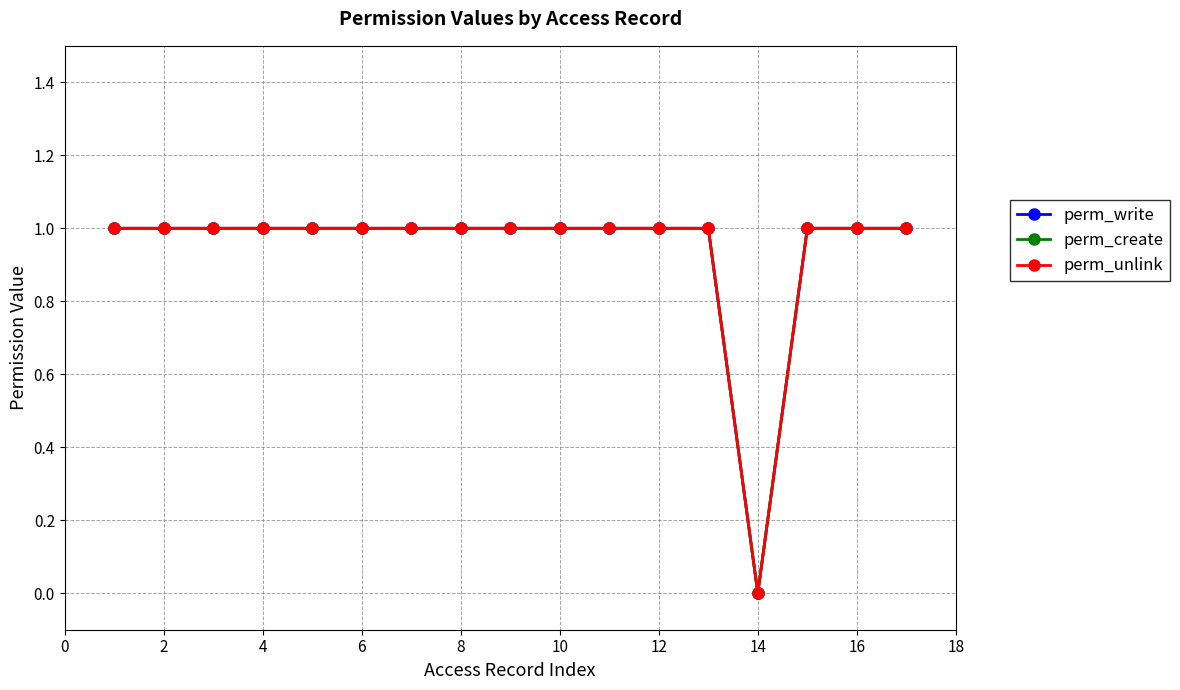

Rank the series by their maximum value, from lowest to highest.

perm_write, perm_create, perm_unlink